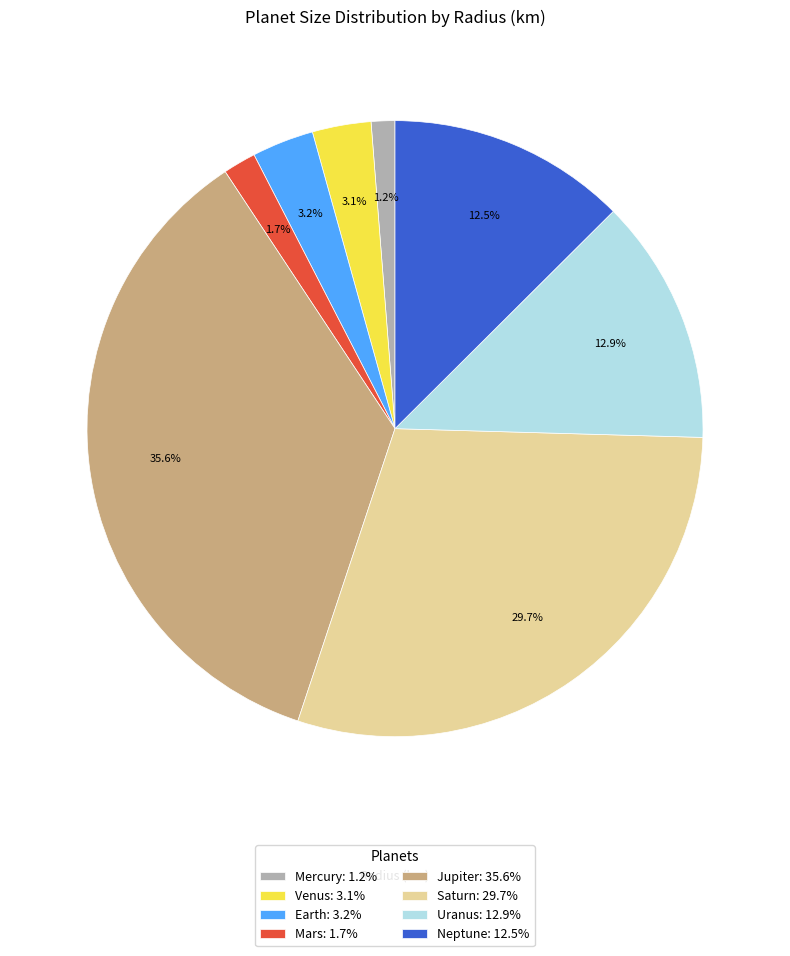

Between Jupiter: 35.6% and Venus: 3.1%, which is larger?

Jupiter: 35.6%